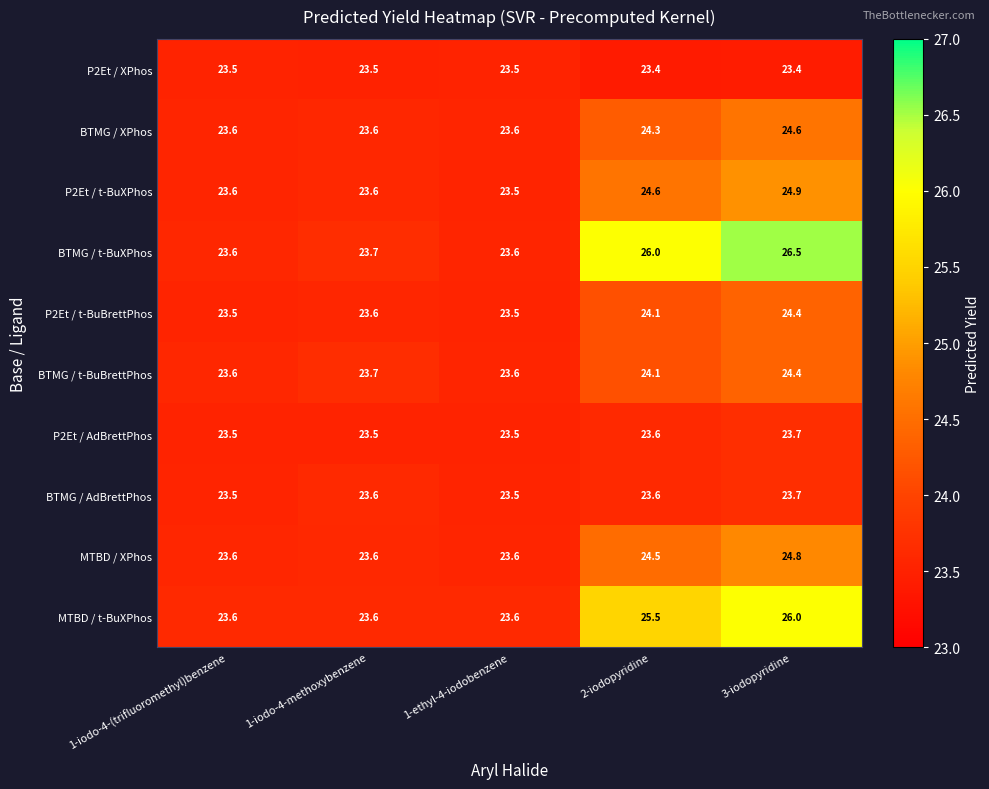

What is the maximum value shown in the chart?

26.5